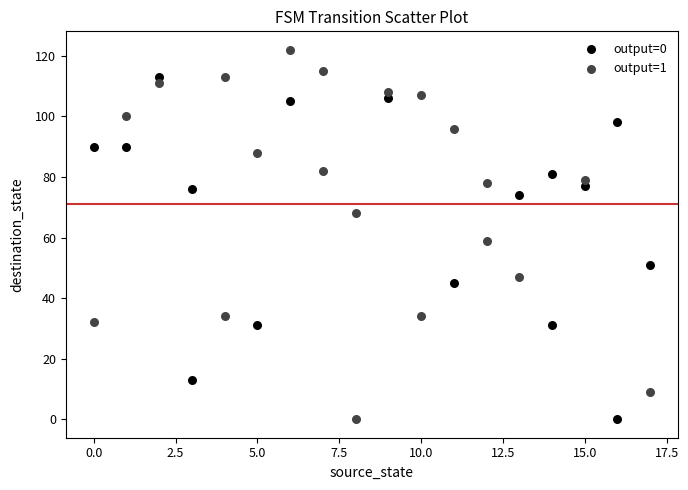

Which series reaches the maximum Y coordinate?

output=1